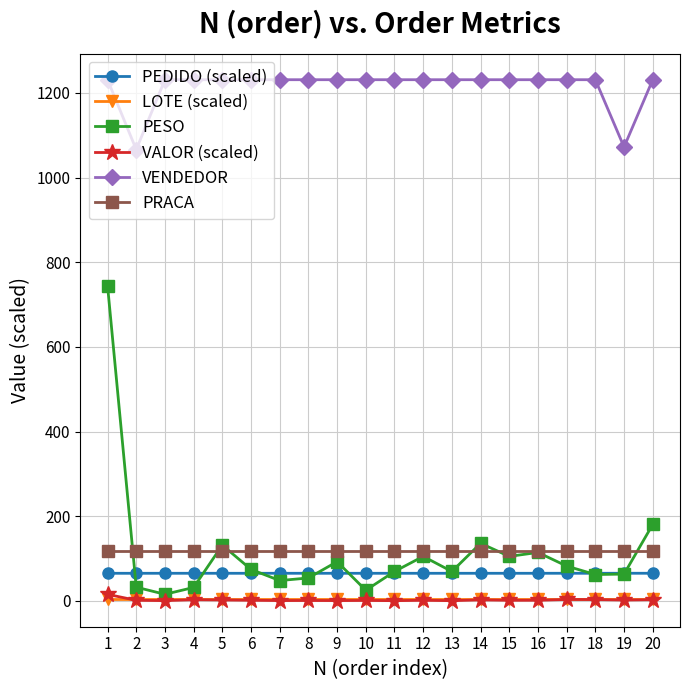

Is the value of LOTE (scaled) at 10 greater than the value of PEDIDO (scaled) at 17?

No